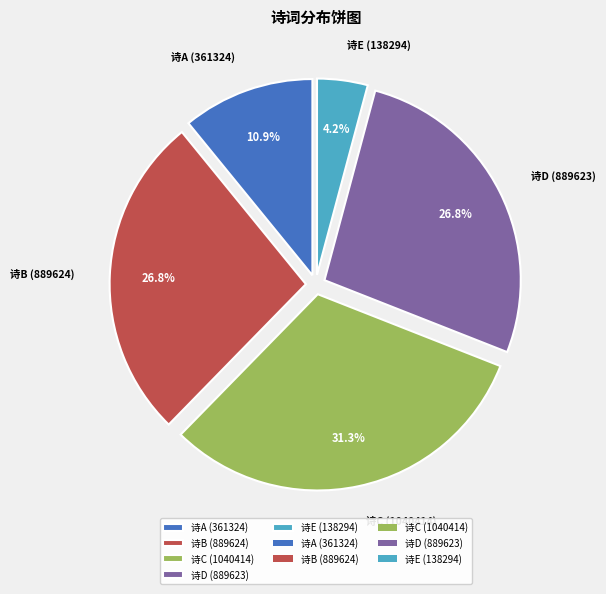

How many segments does this pie chart have?

5